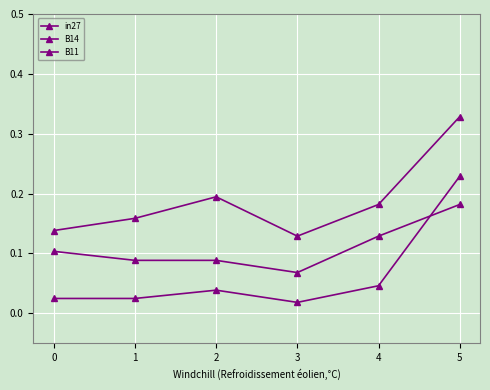

Between 5 and 3, which is larger?

5